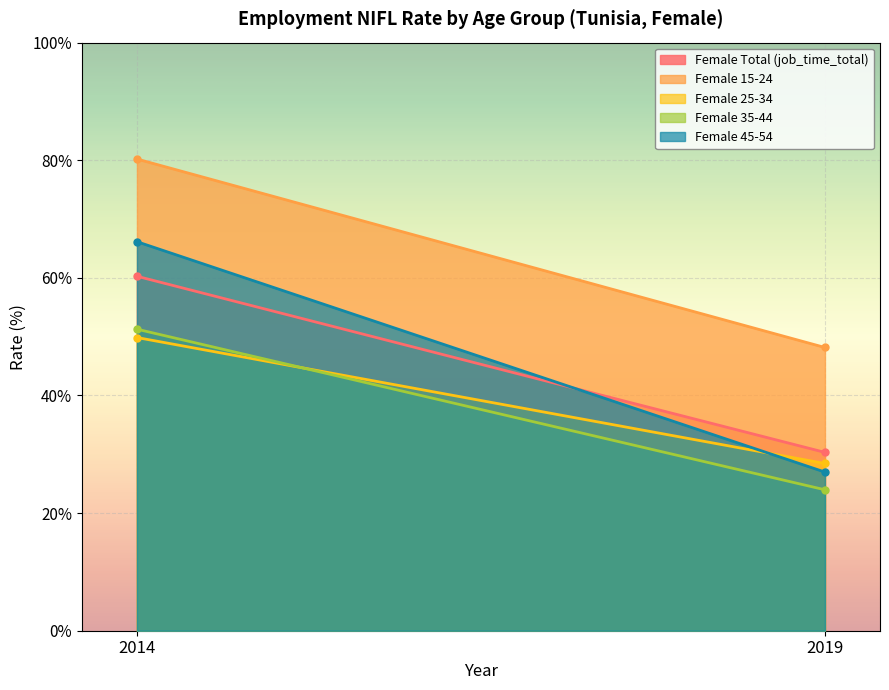

Reading right to left, extract all data points from this chart.

Female Total (job_time_total): 2019=30.3	2014=60.3
Female 15-24: 2019=48.2	2014=80.2
Female 25-34: 2019=28.4	2014=49.9
Female 35-44: 2019=24.0	2014=51.3
Female 45-54: 2019=27.0	2014=66.2